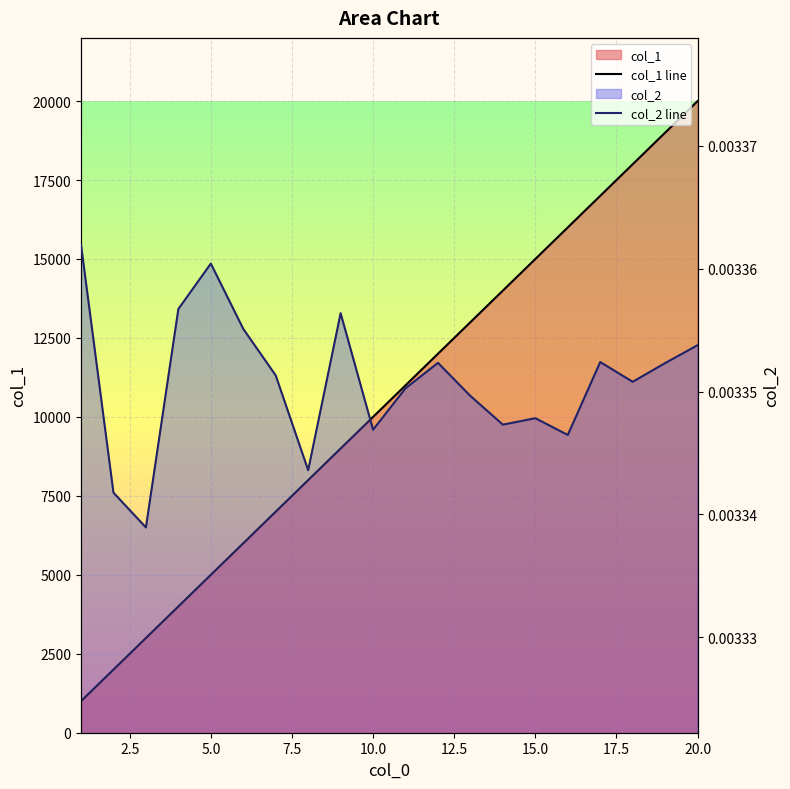

True or false: col_1 line and col_2 line cross at least once.

False